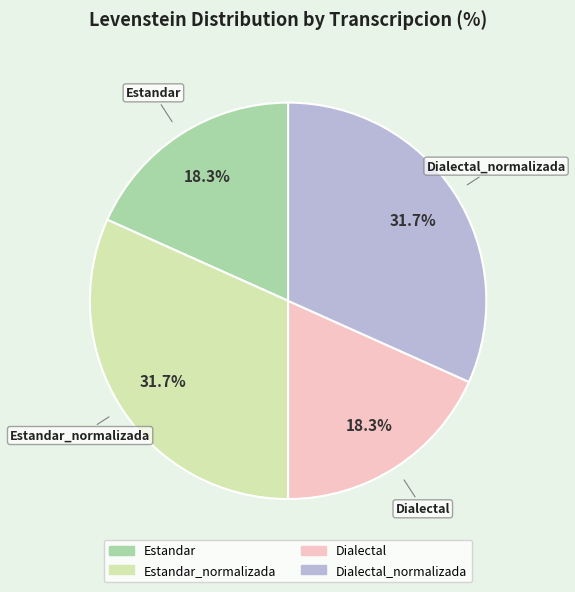

How many slices are in this pie chart?

4